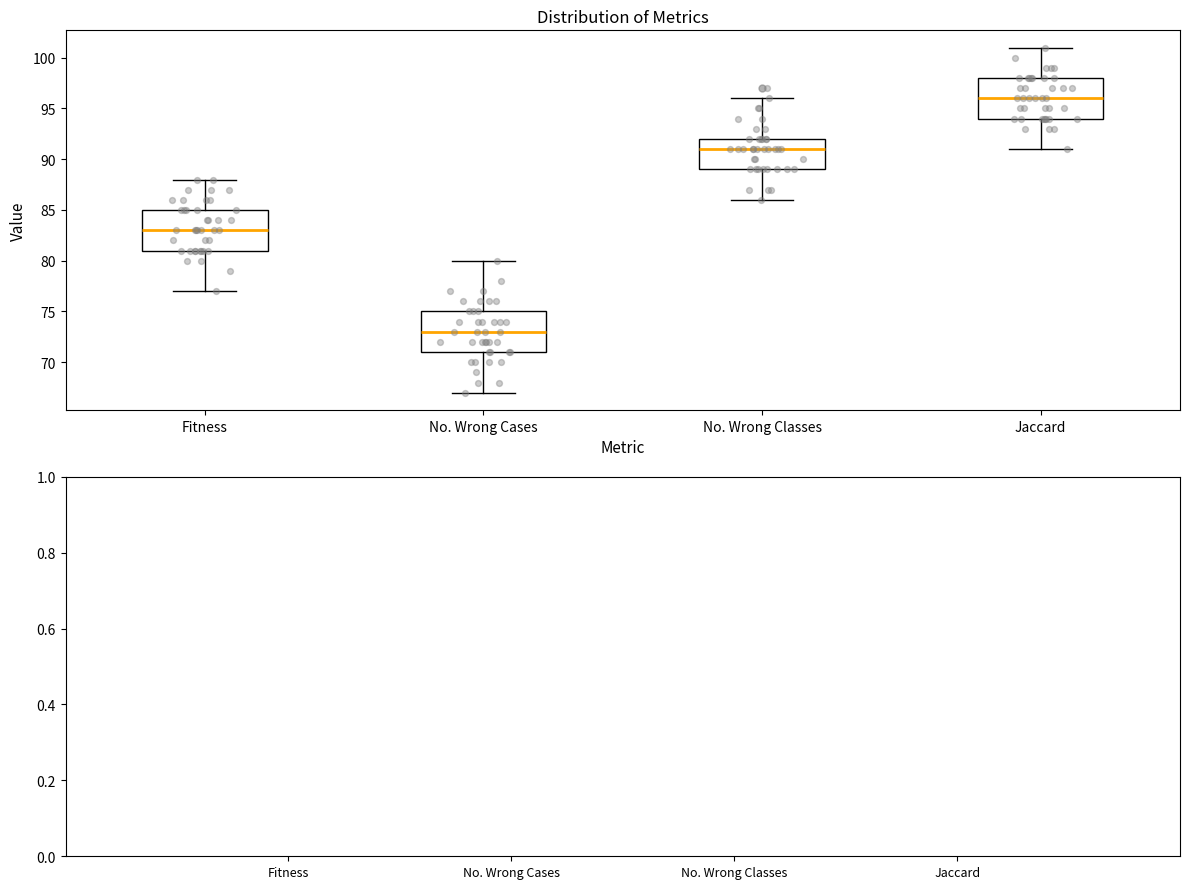

Reading left to right, read every box against the y-axis: the position of its median line, the range the box covers, and the ends of its whiskers. The values are not printed on the chart, so give them approximately, as read against the axis.

Fitness: median 83, box 81 to 85, whiskers 77 to 88
No. Wrong Cases: median 73, box 71 to 75, whiskers 67 to 80
No. Wrong Classes: median 91, box 89 to 92, whiskers 86 to 96
Jaccard: median 96, box 94 to 98, whiskers 91 to 101